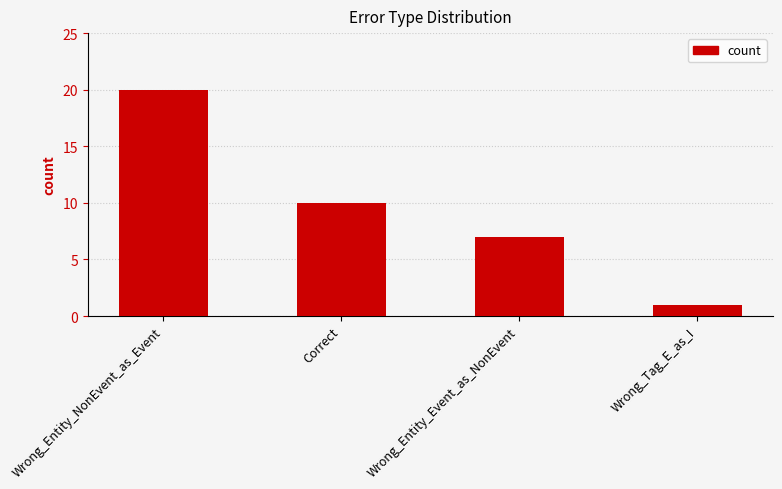

Is it true that the value at Correct is 2?

False